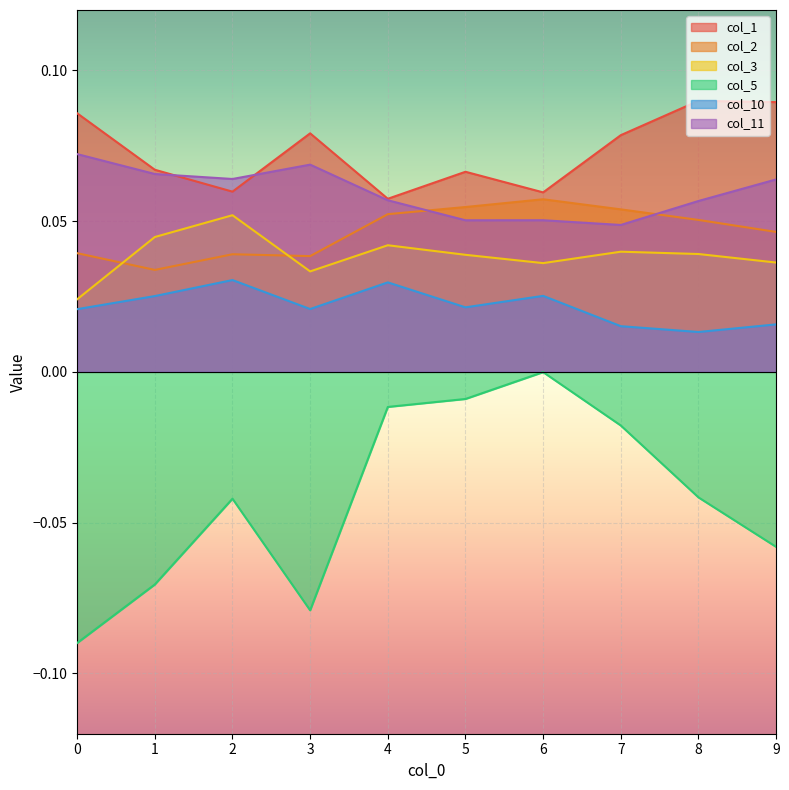

Reading left to right, what are all the values shown in this chart?

col_1: 0=0.1	1=0.1	2=0.1	3=0.1	4=0.1	5=0.1	6=0.1	7=0.1	8=0.1	9=0.1
col_2: 0=0.0	1=0.0	2=0.0	3=0.0	4=0.1	5=0.1	6=0.1	7=0.1	8=0.1	9=0.0
col_3: 0=0.0	1=0.0	2=0.1	3=0.0	4=0.0	5=0.0	6=0.0	7=0.0	8=0.0	9=0.0
col_5: 0=-0.1	1=-0.1	2=-0.0	3=-0.1	4=-0.0	5=-0.0	6=-0.0	7=-0.0	8=-0.0	9=-0.1
col_10: 0=0.0	1=0.0	2=0.0	3=0.0	4=0.0	5=0.0	6=0.0	7=0.0	8=0.0	9=0.0
col_11: 0=0.1	1=0.1	2=0.1	3=0.1	4=0.1	5=0.1	6=0.1	7=0.0	8=0.1	9=0.1